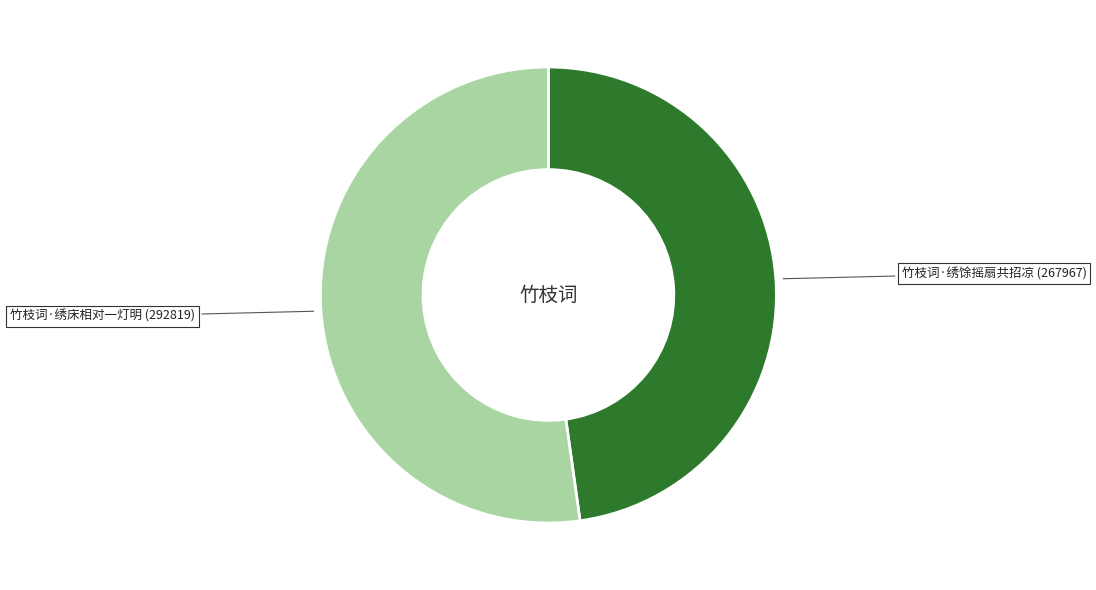

Between 竹枝词·绣馀摇扇共招凉 and 竹枝词·绣床相对一灯明, which is larger?

竹枝词·绣床相对一灯明